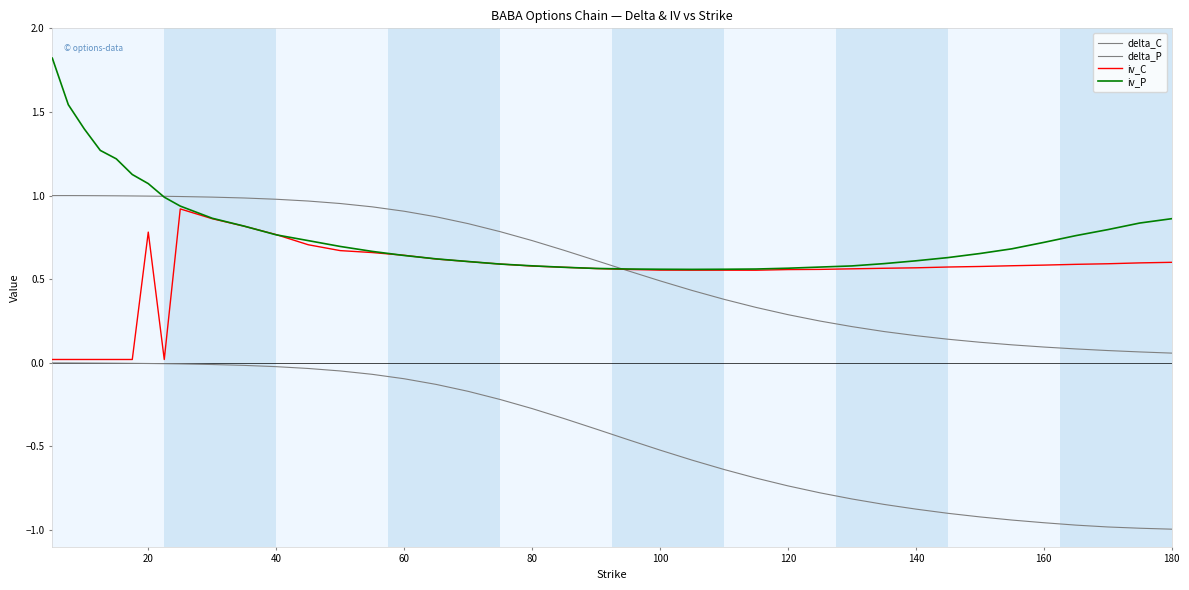

What is the lowest value of the delta_P series?

-1.0